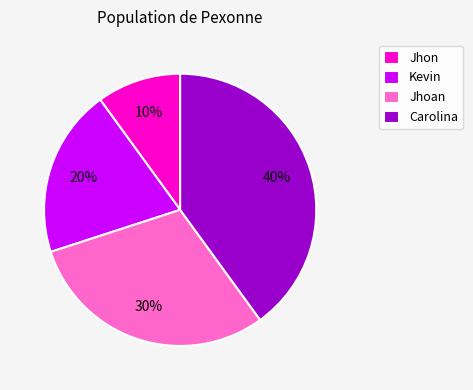

The Jhoan slice represents 30% of the pie. True or false?

True